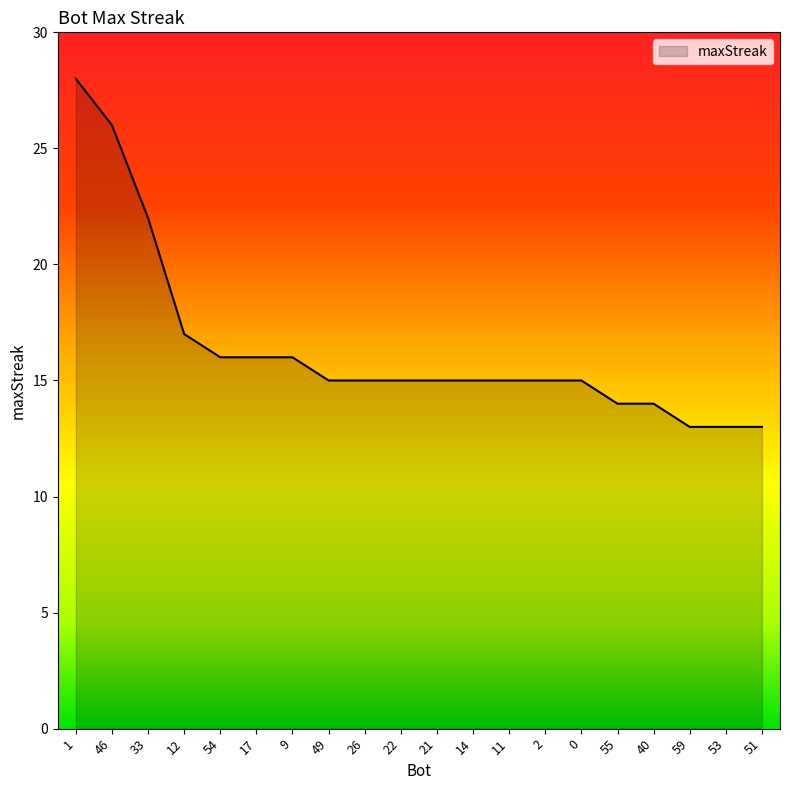

What is the average value?

16